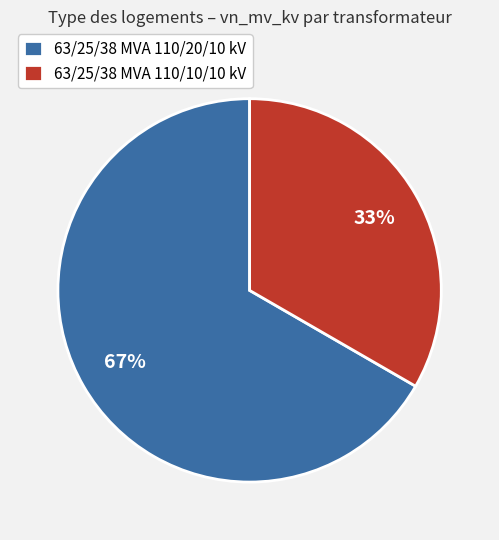

Is there any slice that represents more than half of the pie?

Yes